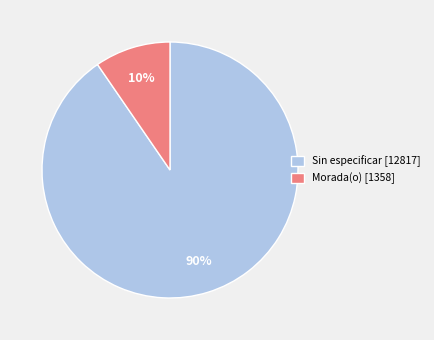

Is there any slice that represents more than half of the pie?

Yes